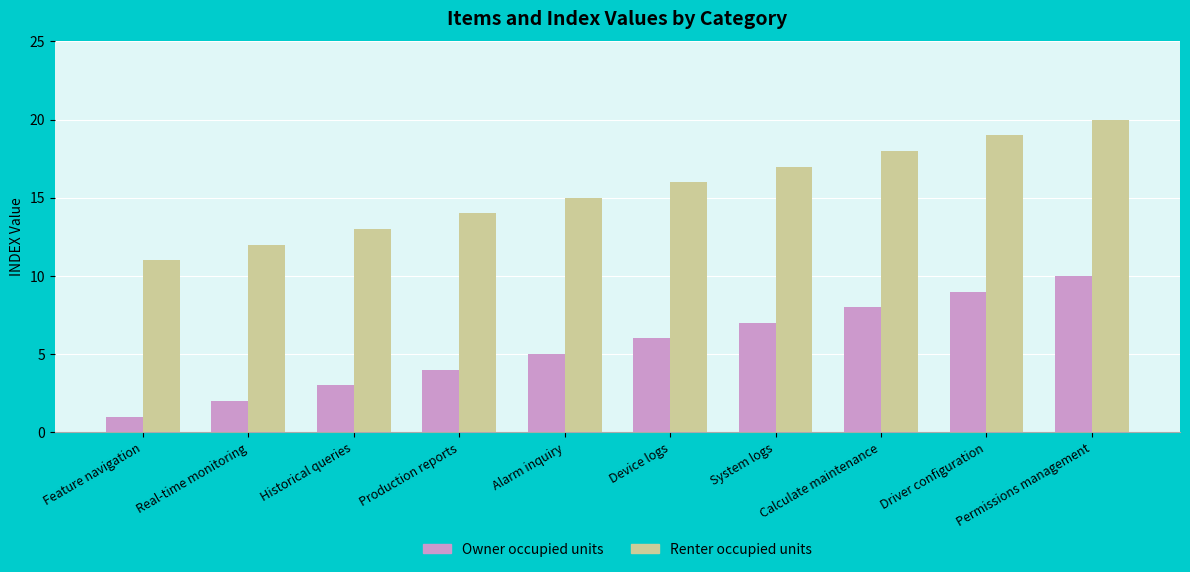

The value of Renter occupied units at Real-time monitoring is 20. True or false?

False